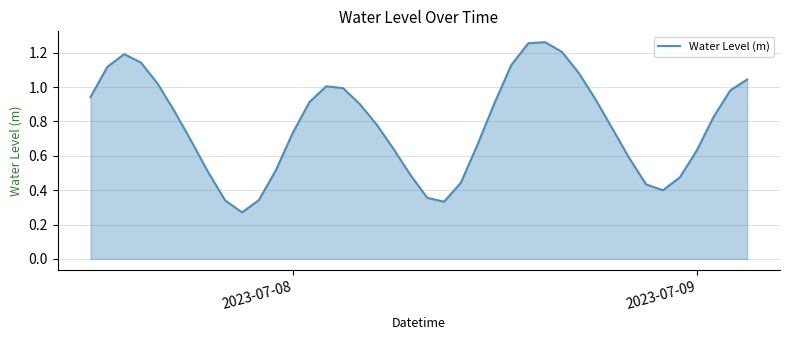

Does the chart display data point markers on the line(s)?

No